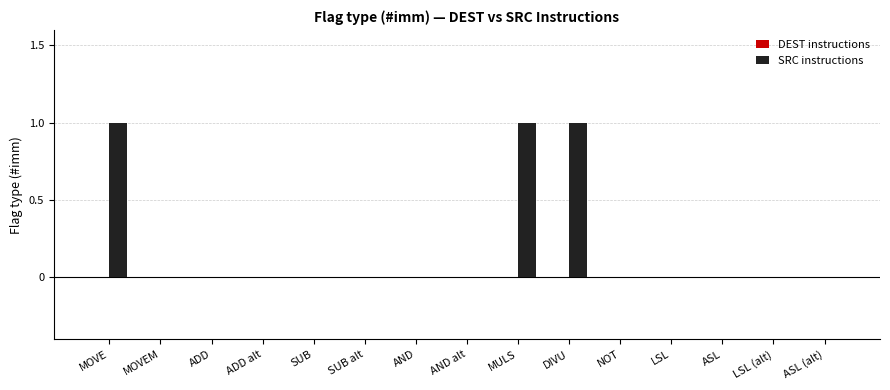

What is the sum of all values?

3